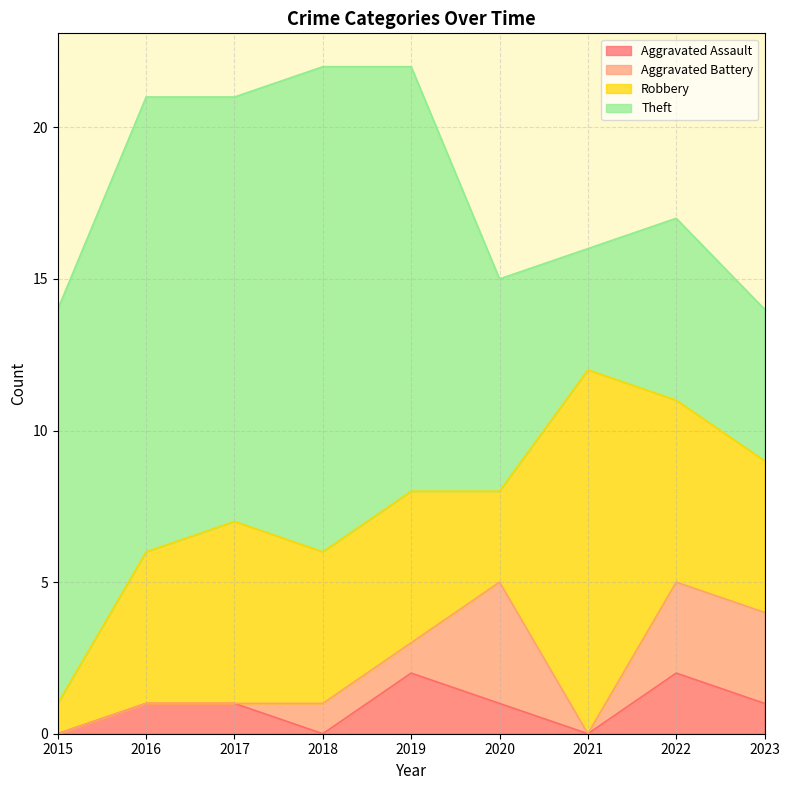

In Theft, how many points are lower than both neighbors (excluding endpoints)?

2